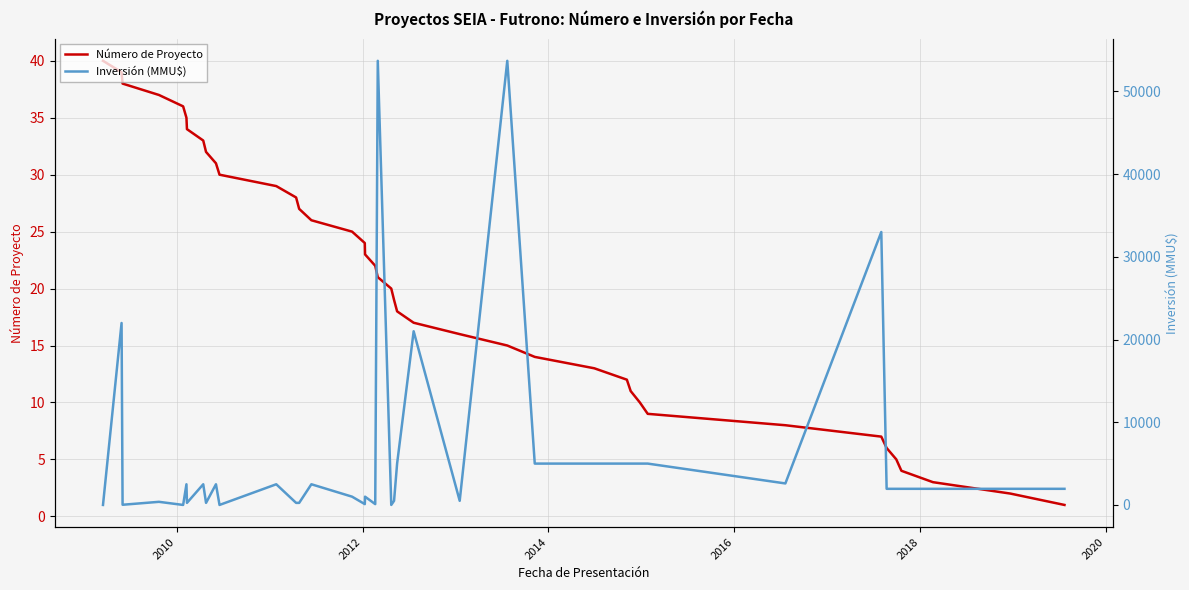

Does the chart display data point markers on the line(s)?

No